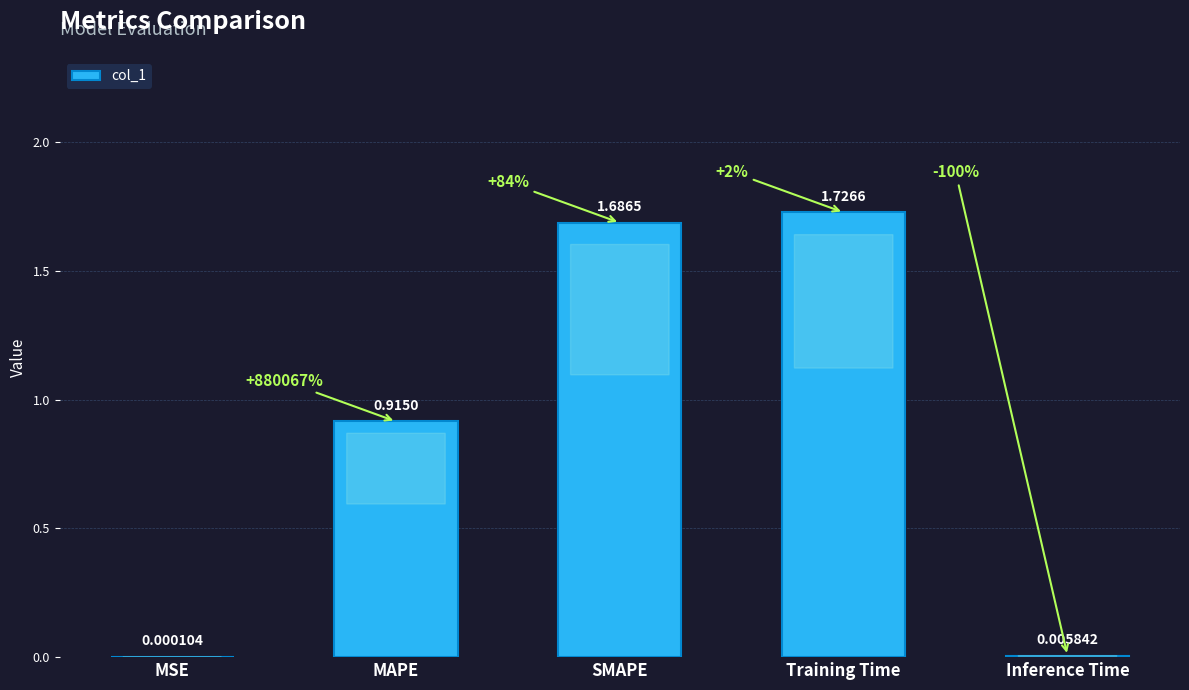

Which label corresponds to the largest value in the chart?

Training Time